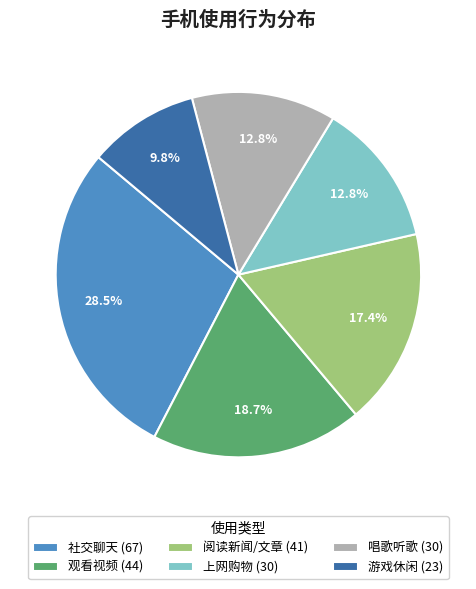

To the nearest percent, what is the combined percentage of 观看视频 and 社交聊天?

47%